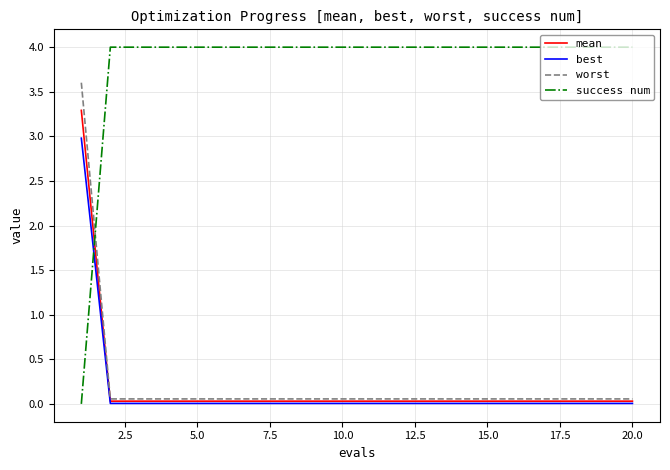

Which series ends up on top after the final intersection of best and success num?

success num